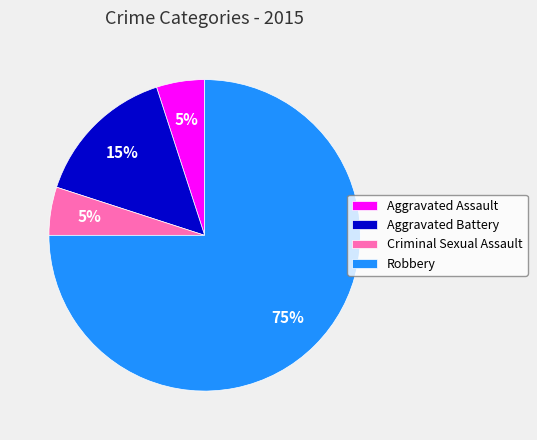

To the nearest percent, what portion does Aggravated Battery represent?

15%